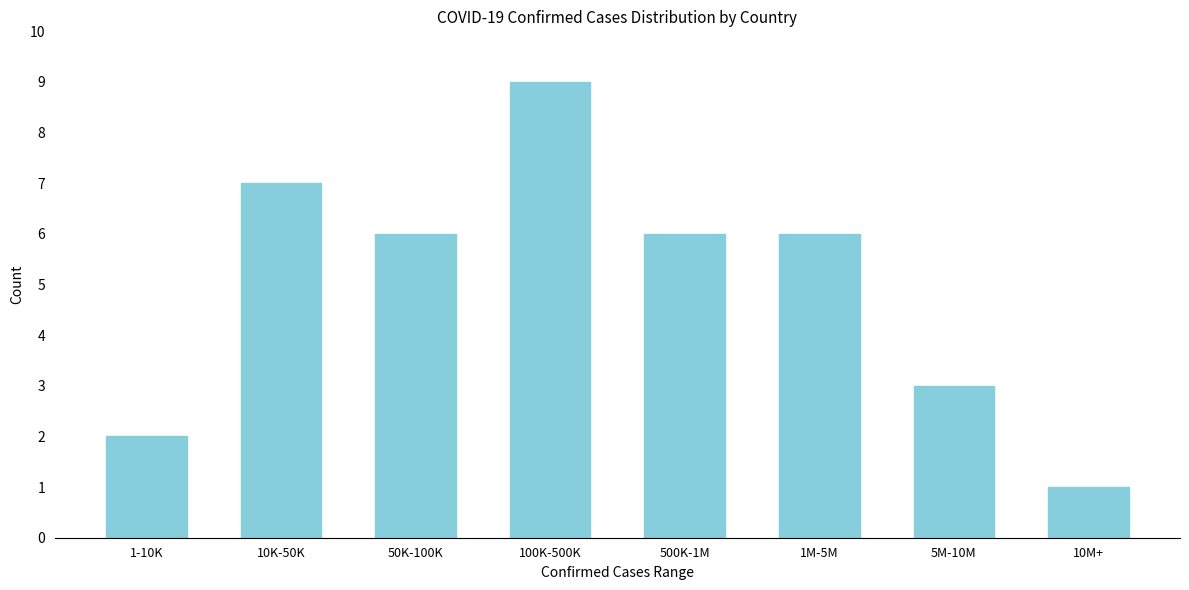

Reading left to right, transcribe all the data shown in this chart.

2	7	6	9	6	6	3	1